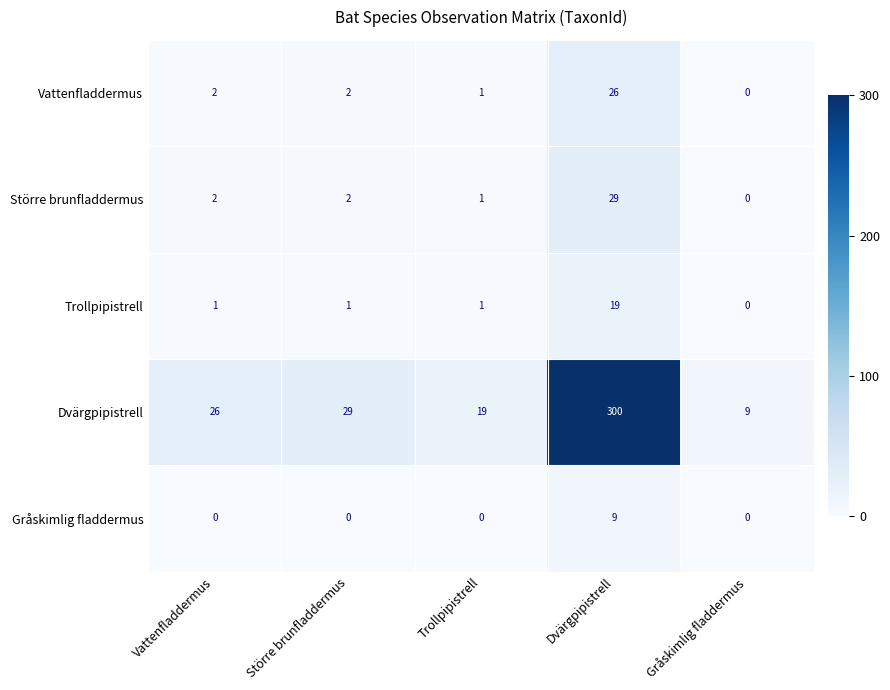

Which series changed the most between Större brunfladdermus and Gråskimlig fladdermus?

Dvärgpipistrell